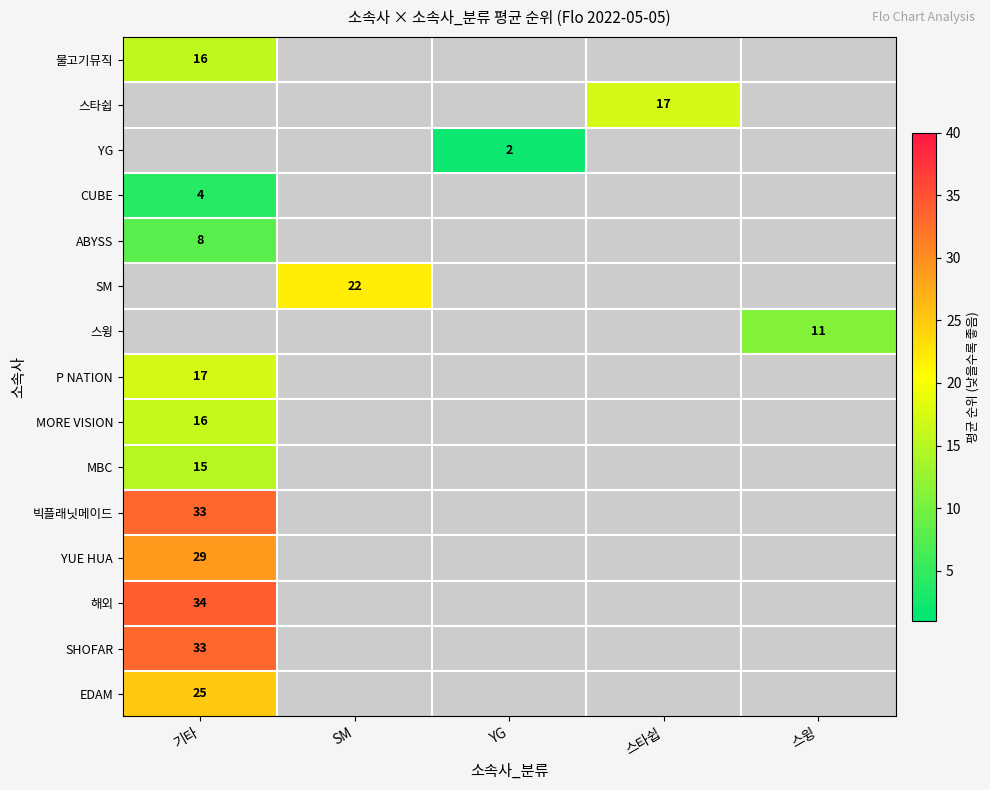

True or false: 해외 has a value of 24 at 기타.

False